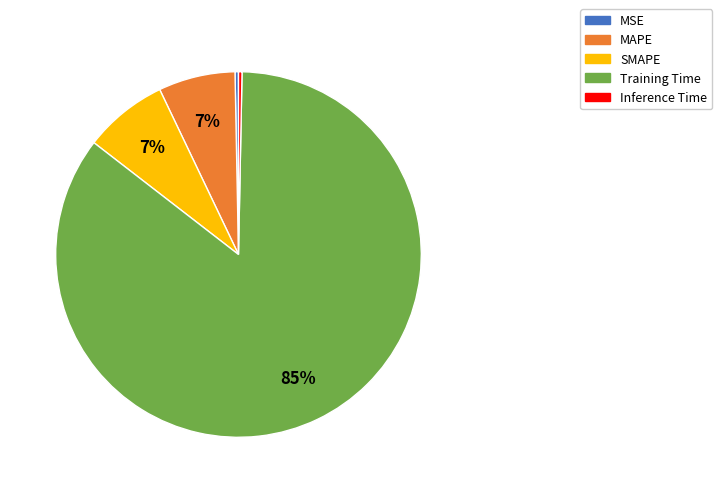

How many slices are in this pie chart?

5